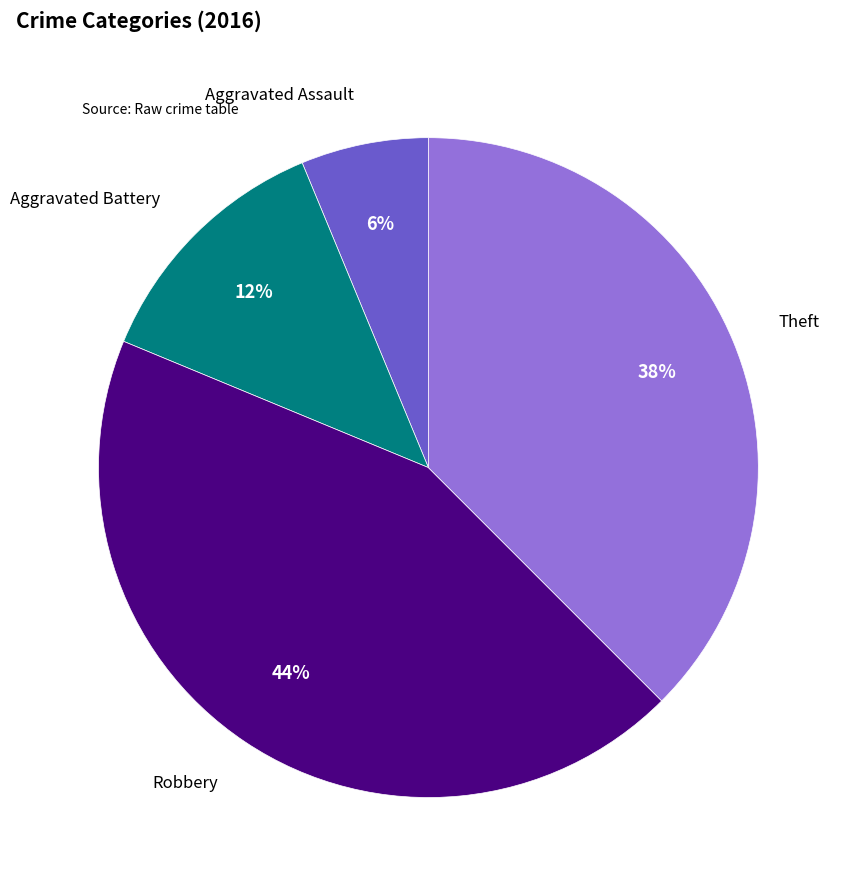

Which slice is the smallest?

Aggravated Assault